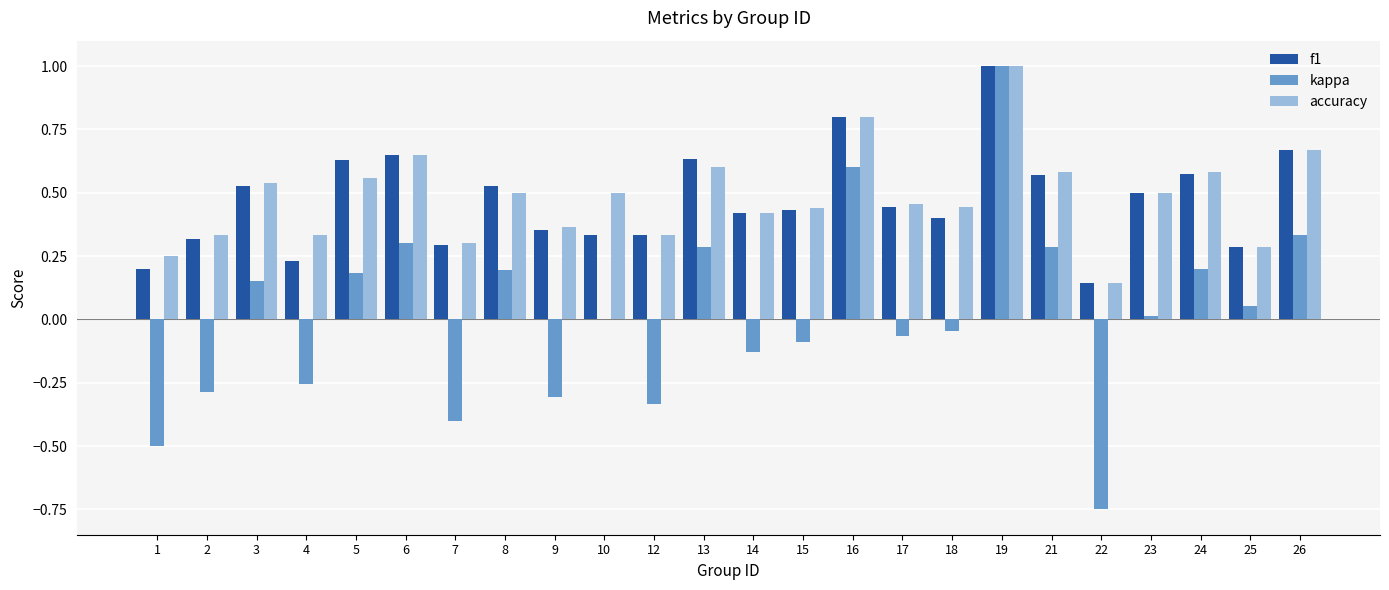

Which series changed the most between 9 and 10?

kappa